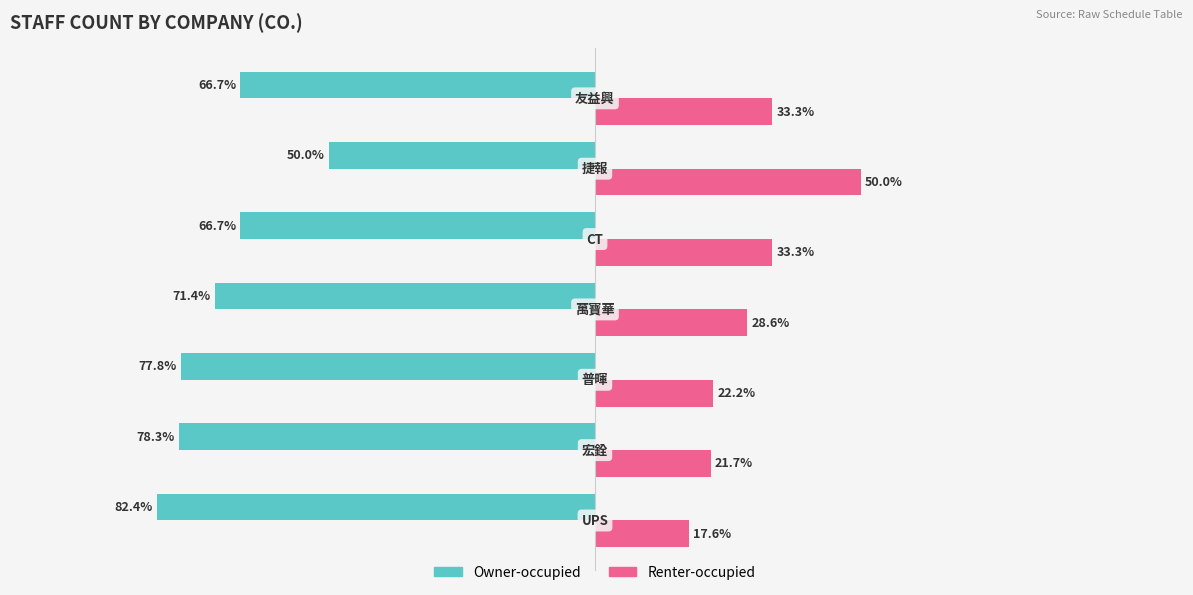

Which series has the largest total across all categories?

Renter-occupied